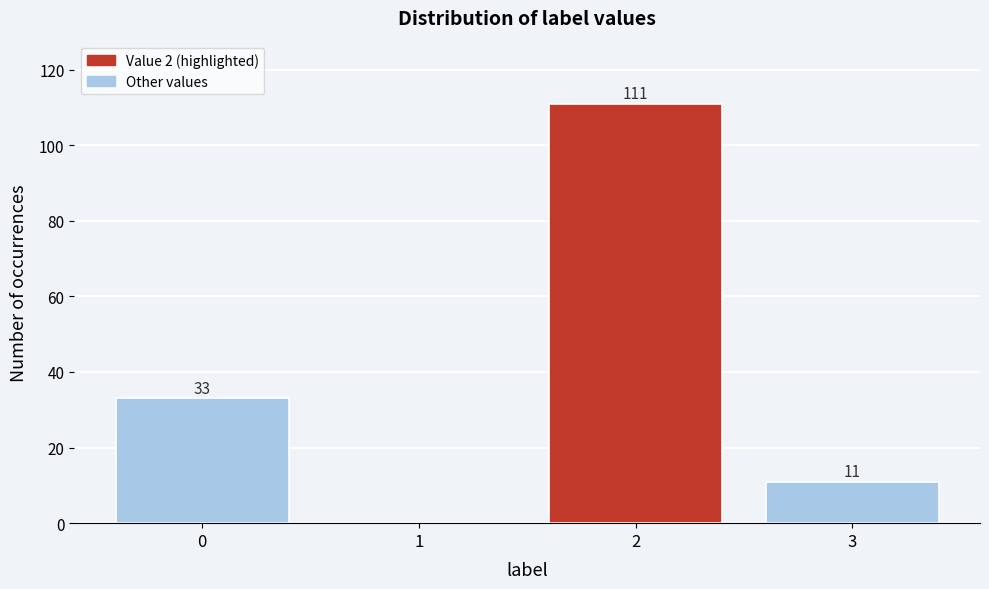

Reading left to right, what are all the values shown in this chart?

0=33	1=0	2=111	3=11